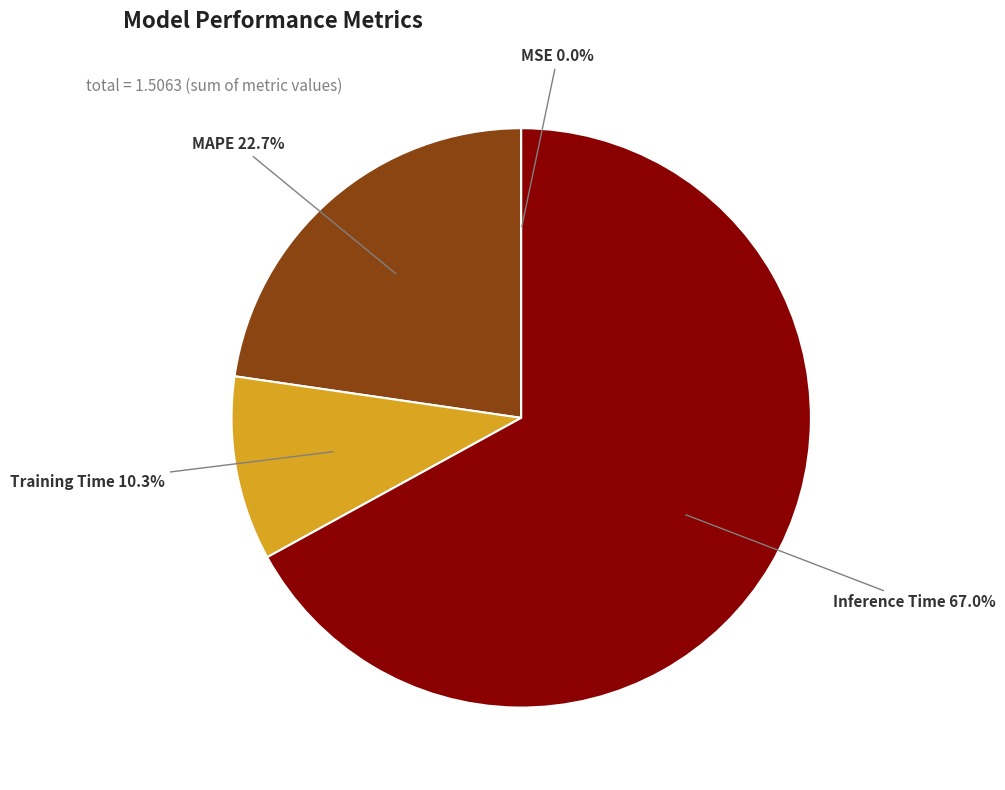

Does any single category account for the majority?

Yes